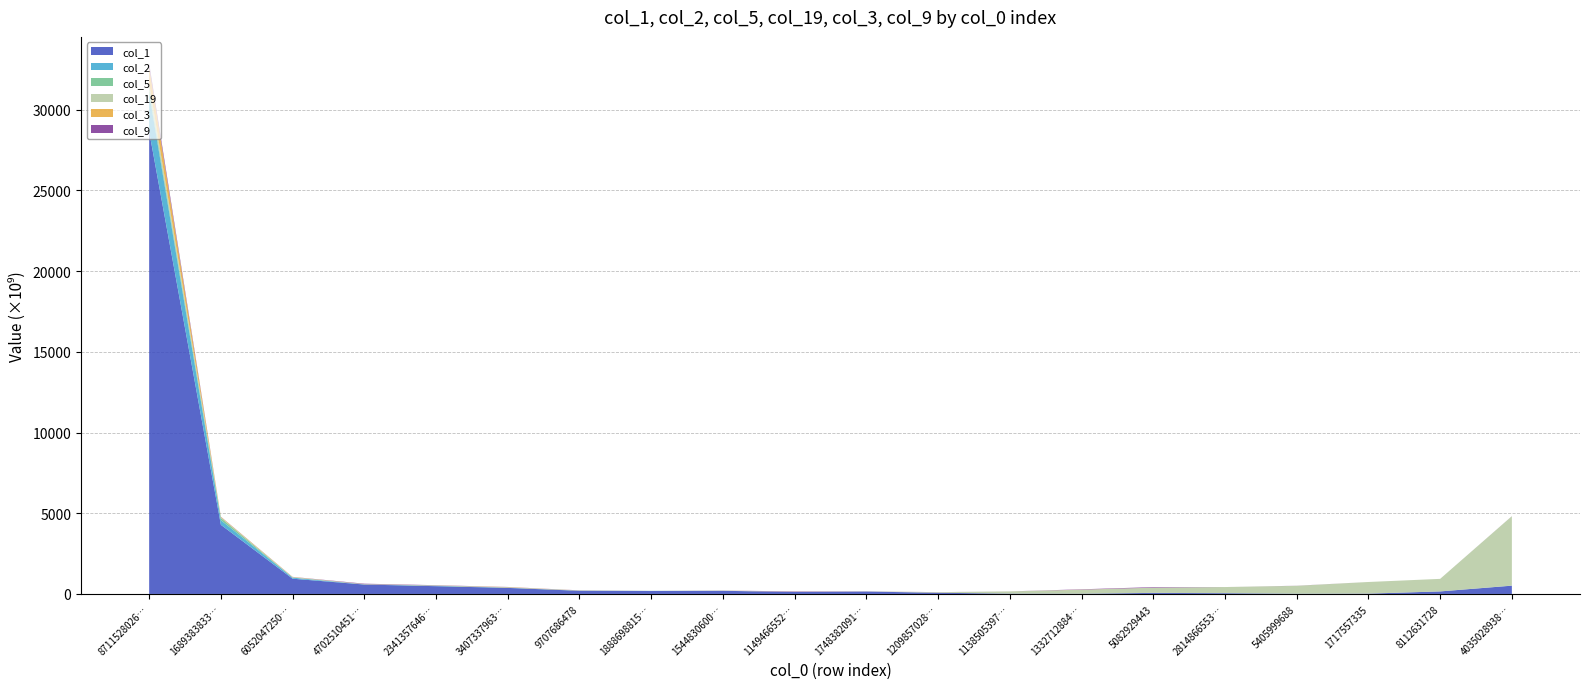

Reading left to right, transcribe all the data shown in this chart.

col_1: 871152802659=28653476436001	168938383397=4283389448420	60520472506=944864188709	47025104511=583584152599	23413576468=481627718694	34073379633=375319863823	9707686478=195285465483	18886988155=181773476797	15448306002=195699276423	11494665521=121467998431	17483820911=148548504837	12098570289=74972033546	11385053973=19374083473	13327128848=14530707852	5082929443=66230034243	28148665536=47187613144	5405999688=12067244366	1717557335=21094112887	8112631728=157173704253	403502893873=512330054867
col_2: 871152802659=2363380936040	168938383397=285892964051	60520472506=66768203401	47025104511=5929753901	23413576468=14907089299	34073379633=13258838263	9707686478=1257688030	18886988155=6660457923	15448306002=1590197168	11494665521=758590540	17483820911=2903224200	12098570289=281548420	11385053973=597813416	13327128848=245323310	5082929443=68658470	28148665536=2959204084	5405999688=44036602	1717557335=2294557	8112631728=343271	403502893873=4582288319
col_5: 871152802659=232510654558	168938383397=140029204293	60520472506=5047783496	47025104511=6556156975	23413576468=14154425045	34073379633=2989441678	9707686478=9489098857	18886988155=909193311	15448306002=390452923	11494665521=737868038	17483820911=87592900	12098570289=244305778	11385053973=606879053	13327128848=123000093	5082929443=862797918	28148665536=71399300	5405999688=9052750900	1717557335=33003939	8112631728=0	403502893873=1265063061
col_19: 871152802659=377728334197	168938383397=29663385711	60520472506=19240478502	47025104511=7588334536	23413576468=12565345941	34073379633=15910926073	9707686478=9177359052	18886988155=1266552260	15448306002=7647515365	11494665521=8399806317	17483820911=4724714433	12098570289=31329987215	11385053973=137446673347	13327128848=245971612636	5082929443=321420602736	28148665536=377852015186	5405999688=482721364718	1717557335=720113875136	8112631728=777613494091	403502893873=4297381880444
col_3: 871152802659=1015178799948	168938383397=35771490800	60520472506=16048975876	47025104511=8455003708	23413576468=5945065704	34073379633=19024961757	9707686478=2126493142	18886988155=693126132	15448306002=5875585936	11494665521=4652727994	17483820911=3024129598	12098570289=2197494515	11385053973=40710209	13327128848=6592669251	5082929443=180001697	28148665536=0	5405999688=592059812	1717557335=32833397	8112631728=0	403502893873=578323763
col_9: 871152802659=225656769348	168938383397=10408645607	60520472506=6093959767	47025104511=24864853030	23413576468=13884453175	34073379633=7101113888	9707686478=6402718234	18886988155=1385684778	15448306002=853672196	11494665521=24090212591	17483820911=4566092953	12098570289=3047307908	11385053973=976498694	13327128848=20849105353	5082929443=35006261078	28148665536=5483920	5405999688=5121630279	1717557335=0	8112631728=0	403502893873=2826180000